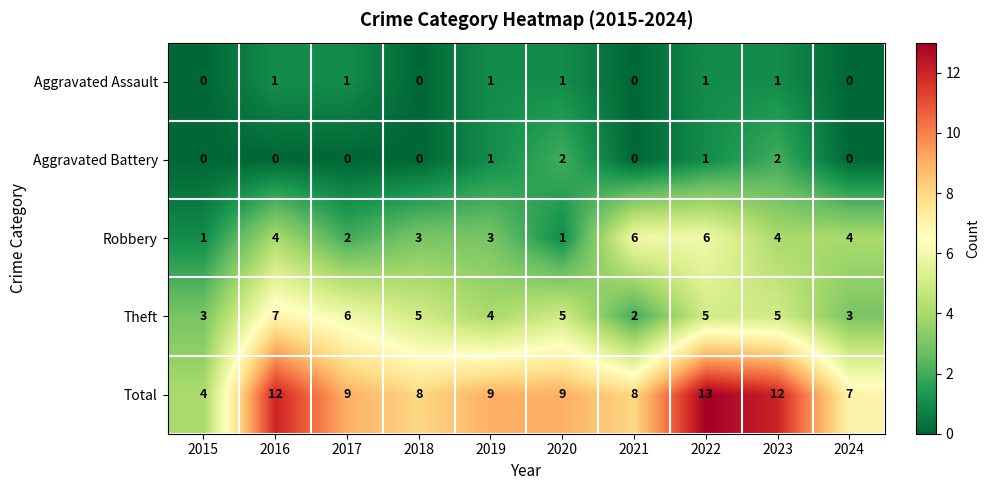

Between 2019 and 2024, which series saw the biggest shift?

Total